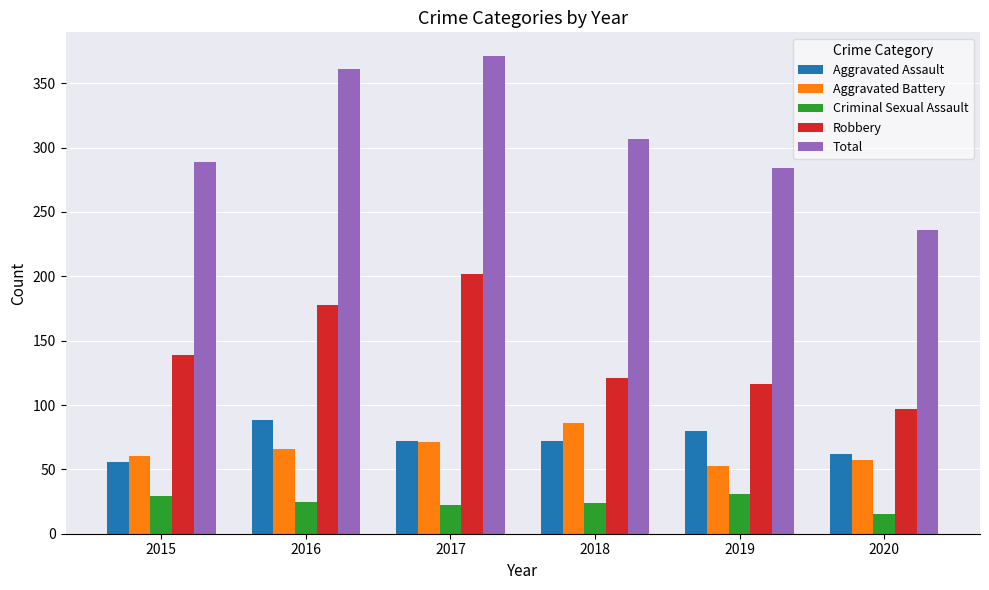

What is the sum of the Robbery values at 2016 and 2017?

380